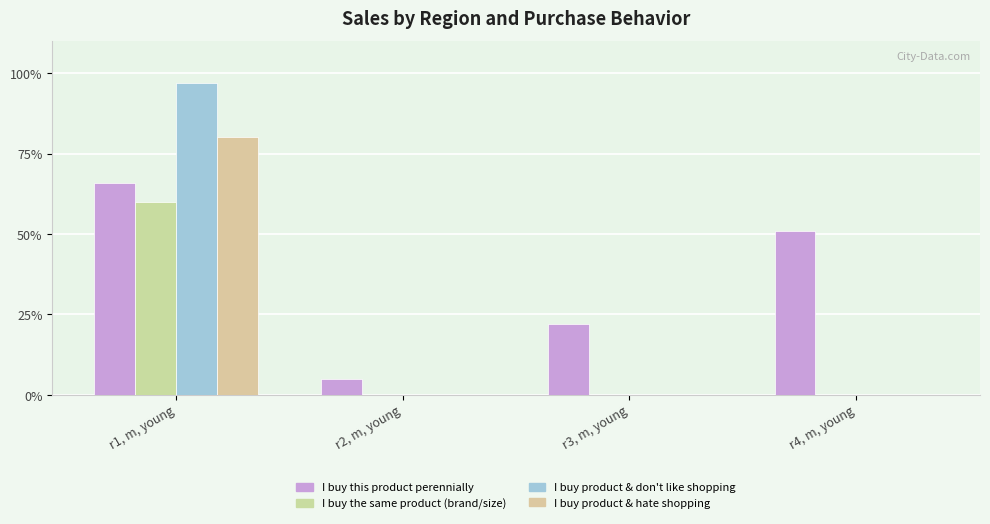

What is the label of the 1st bar from the right?

r4, m, young